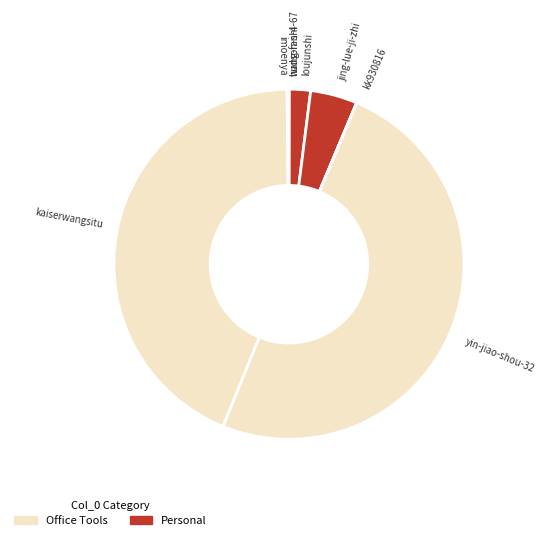

True or false: kaiserwangsitu accounts for 35% of the total.

False